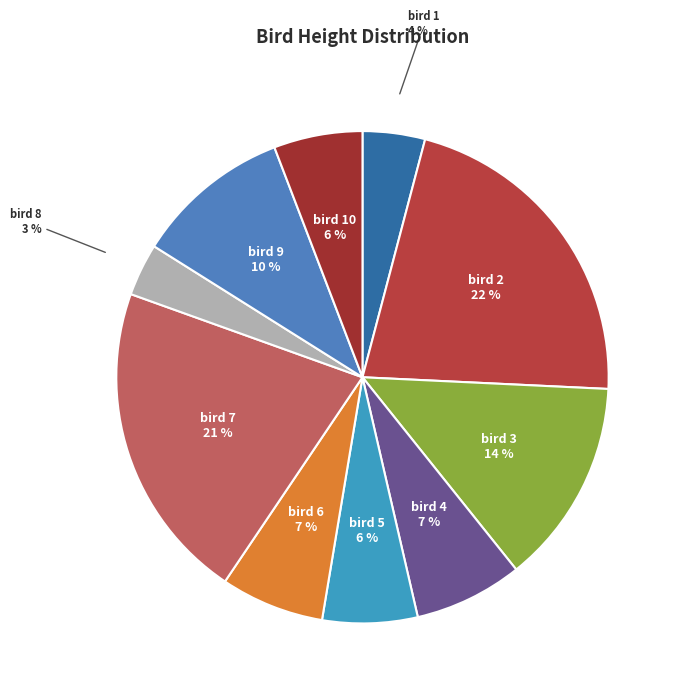

Rank the categories by value from highest to lowest.

bird 2, bird 7, bird 3, bird 9, bird 4, bird 6, bird 5, bird 10, bird 1, bird 8